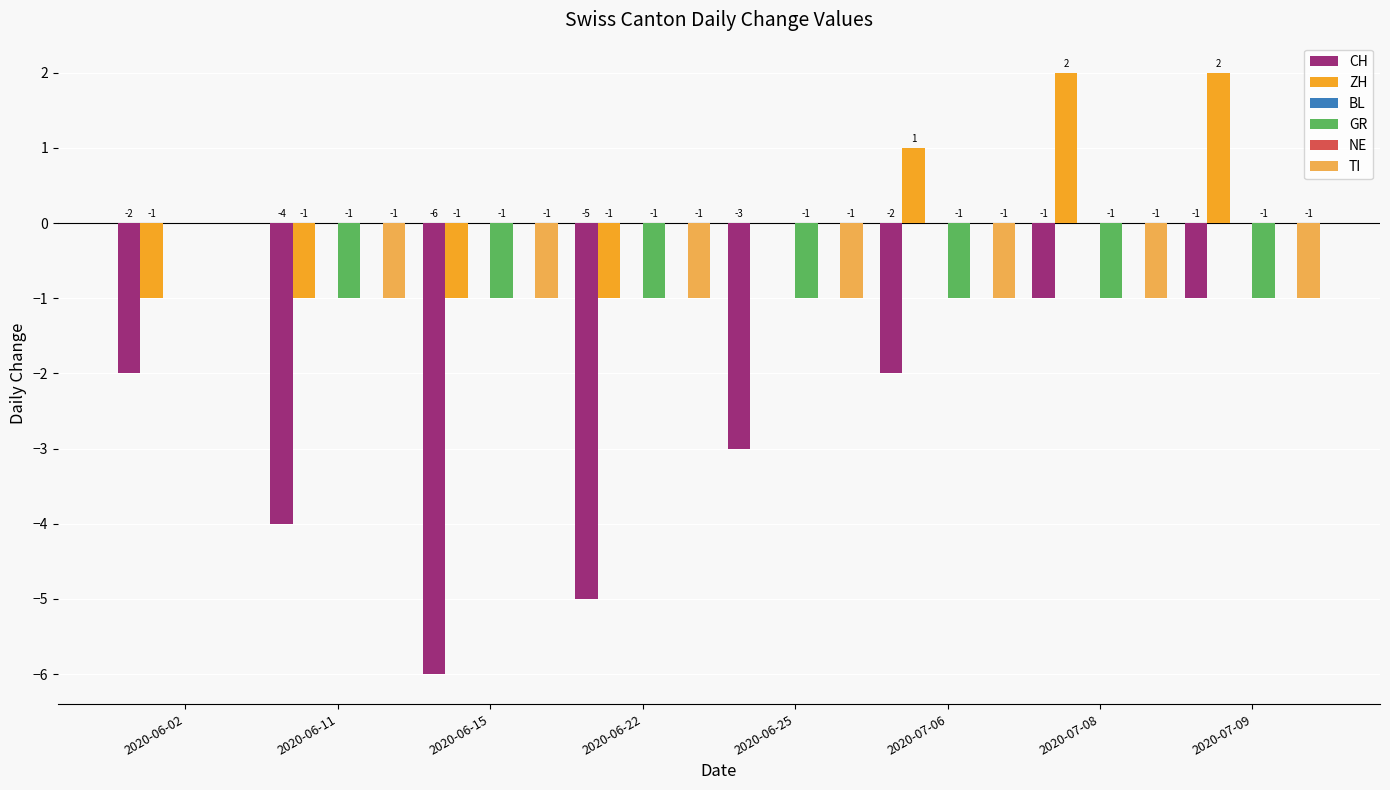

Reading left to right, transcribe all the data shown in this chart.

CH: 2020-06-02=-2	2020-06-11=-4	2020-06-15=-6	2020-06-22=-5	2020-06-25=-3	2020-07-06=-2	2020-07-08=-1	2020-07-09=-1
ZH: 2020-06-02=-1	2020-06-11=-1	2020-06-15=-1	2020-06-22=-1	2020-06-25=0	2020-07-06=1	2020-07-08=2	2020-07-09=2
BL: 2020-06-02=0	2020-06-11=0	2020-06-15=0	2020-06-22=0	2020-06-25=0	2020-07-06=0	2020-07-08=0	2020-07-09=0
GR: 2020-06-02=0	2020-06-11=-1	2020-06-15=-1	2020-06-22=-1	2020-06-25=-1	2020-07-06=-1	2020-07-08=-1	2020-07-09=-1
NE: 2020-06-02=0	2020-06-11=0	2020-06-15=0	2020-06-22=0	2020-06-25=0	2020-07-06=0	2020-07-08=0	2020-07-09=0
TI: 2020-06-02=0	2020-06-11=-1	2020-06-15=-1	2020-06-22=-1	2020-06-25=-1	2020-07-06=-1	2020-07-08=-1	2020-07-09=-1